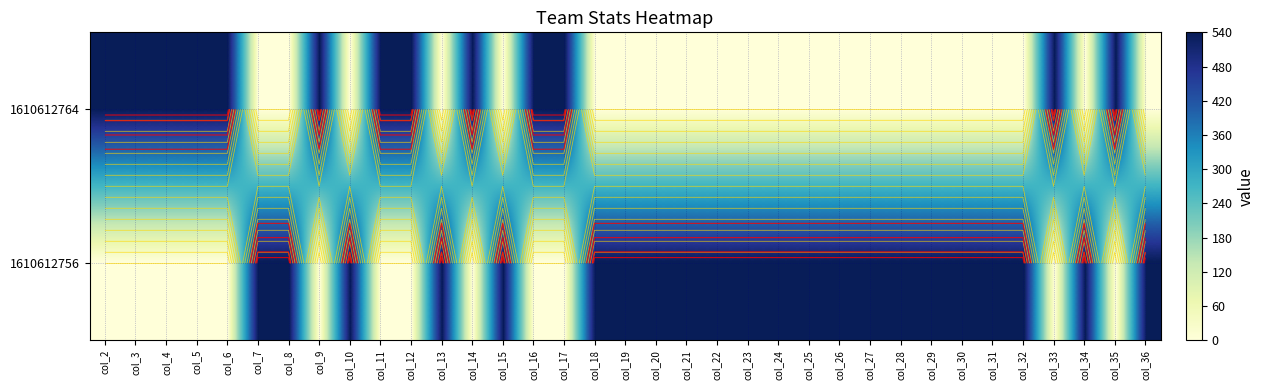

Between col_2 and col_4, which is larger?

col_2